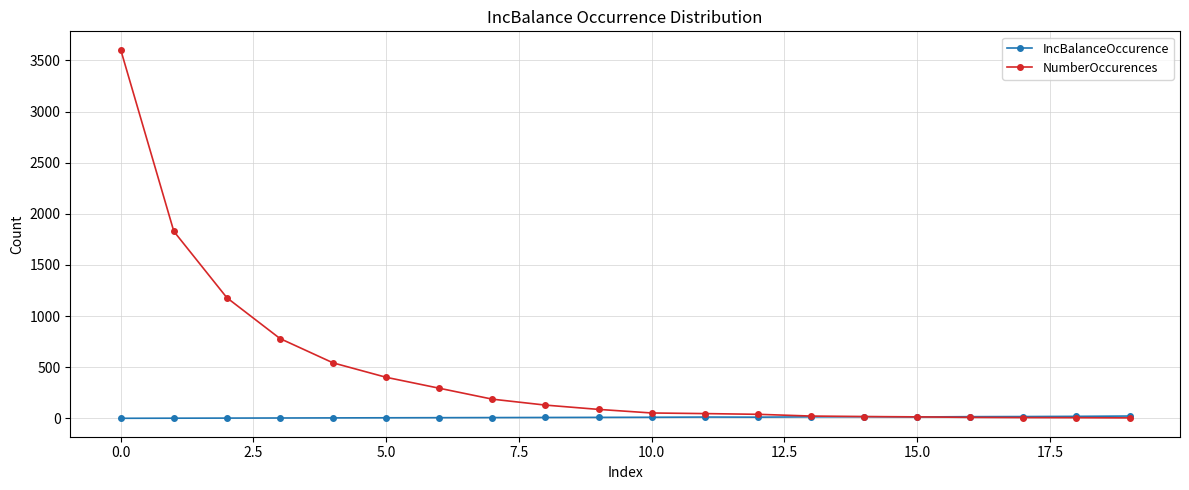

How many values in the IncBalanceOccurence series are below 10?

10